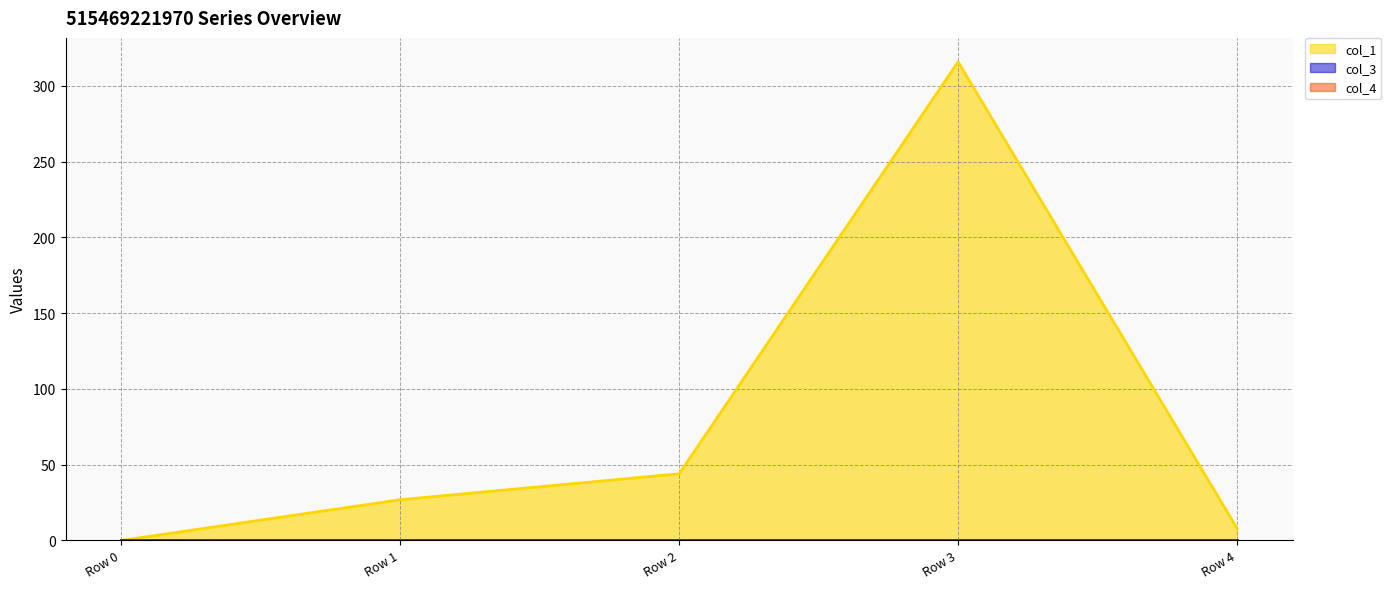

Which category has the lowest value across all series?

Row 0